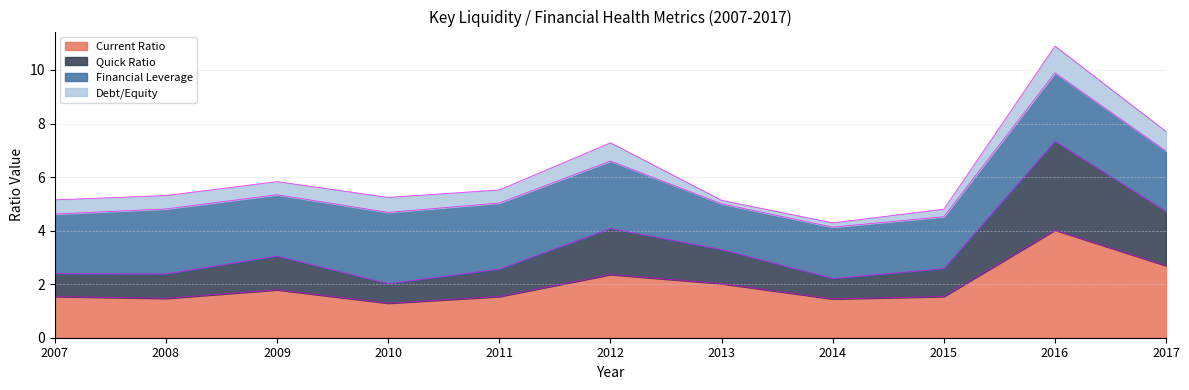

True or false: Current Ratio has a value of 2.7 at 2017.

True